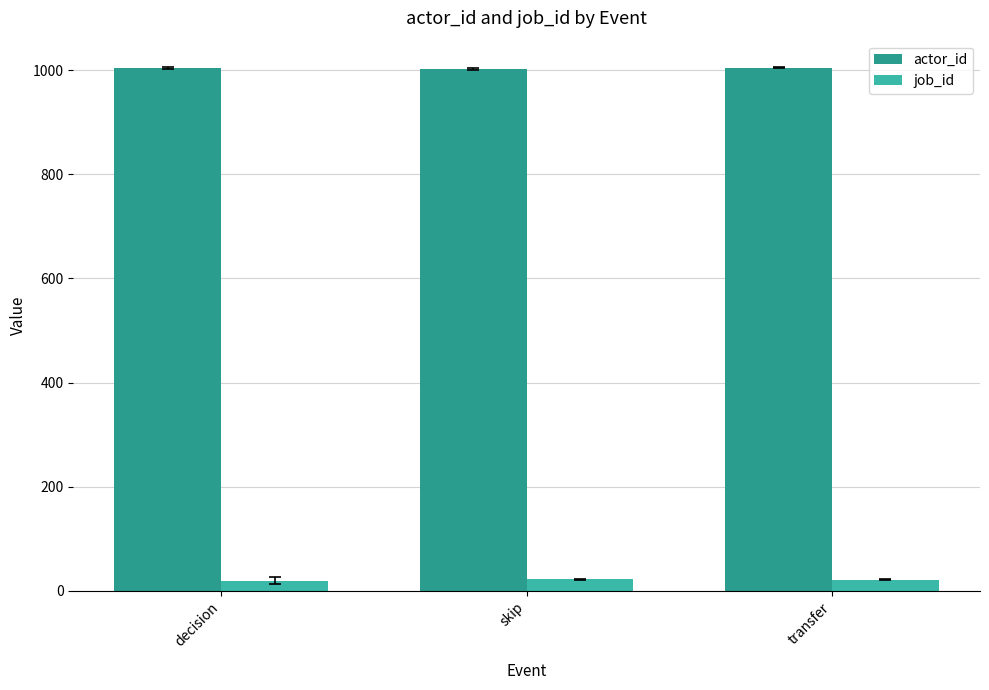

List the series in order of their overall mean, lowest first.

job_id, actor_id